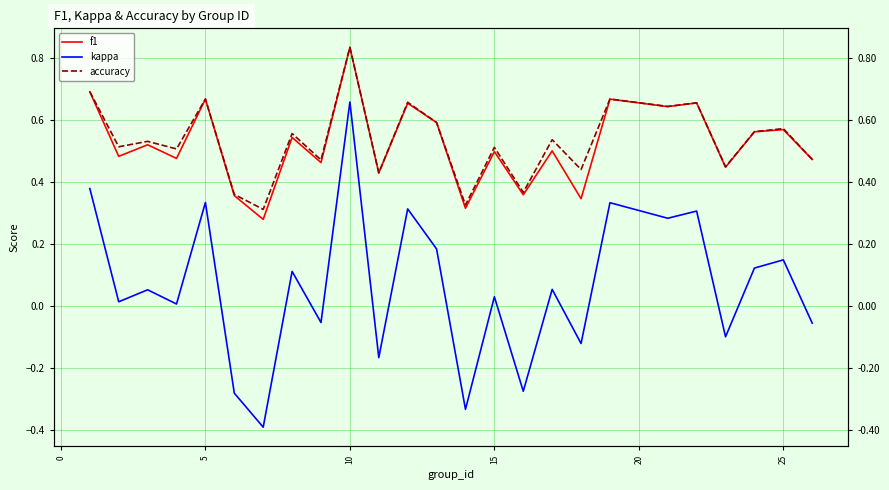

What is the maximum value for accuracy?

0.8